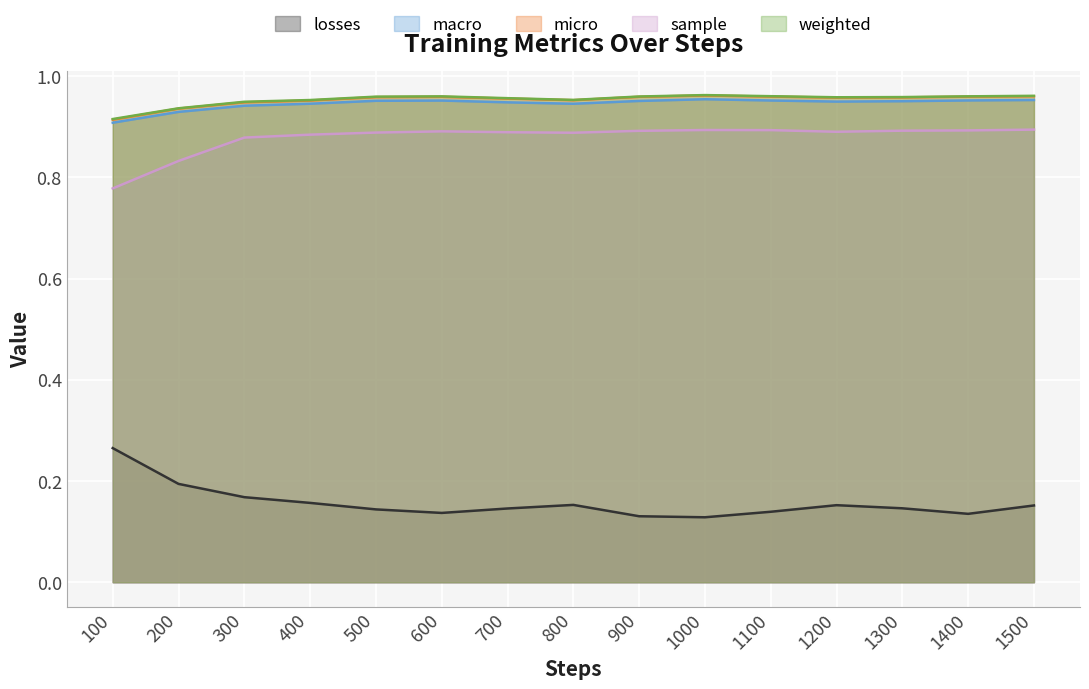

True or false: losses and micro cross at least once.

False